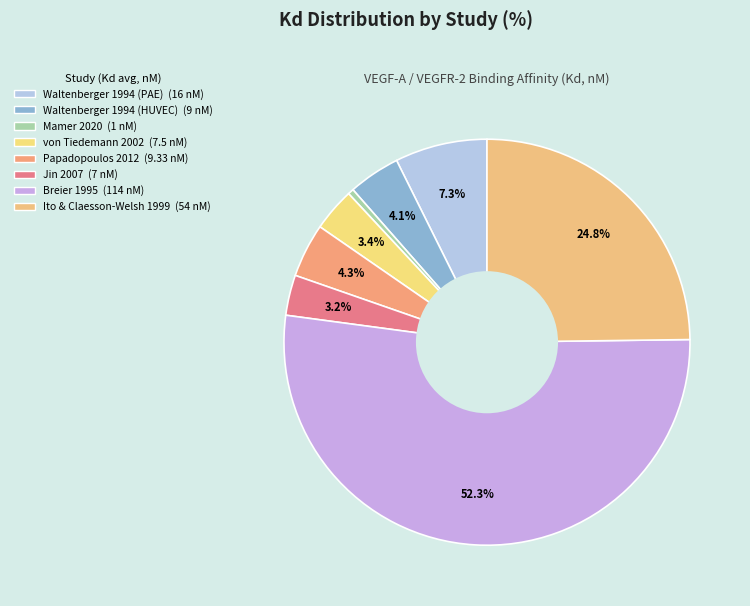

Rank the categories by value from lowest to highest.

Mamer 2020, Jin 2007, von Tiedemann 2002, Waltenberger 1994 (HUVEC), Papadopoulos 2012, Waltenberger 1994 (PAE), Ito & Claesson-Welsh 1999, Breier 1995